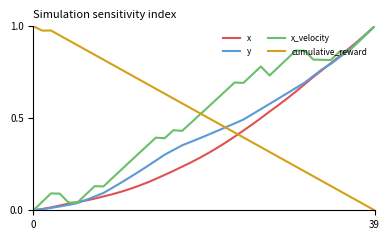

How many lines are shown in the chart?

4